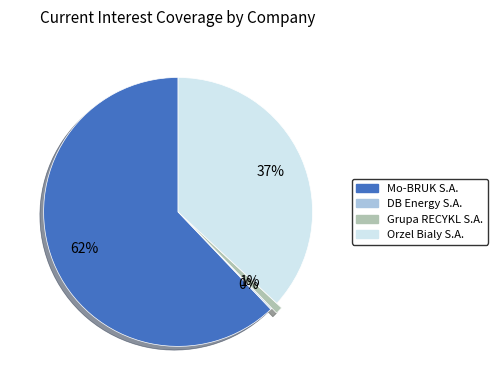

Which slice is the largest?

Mo-BRUK S.A.